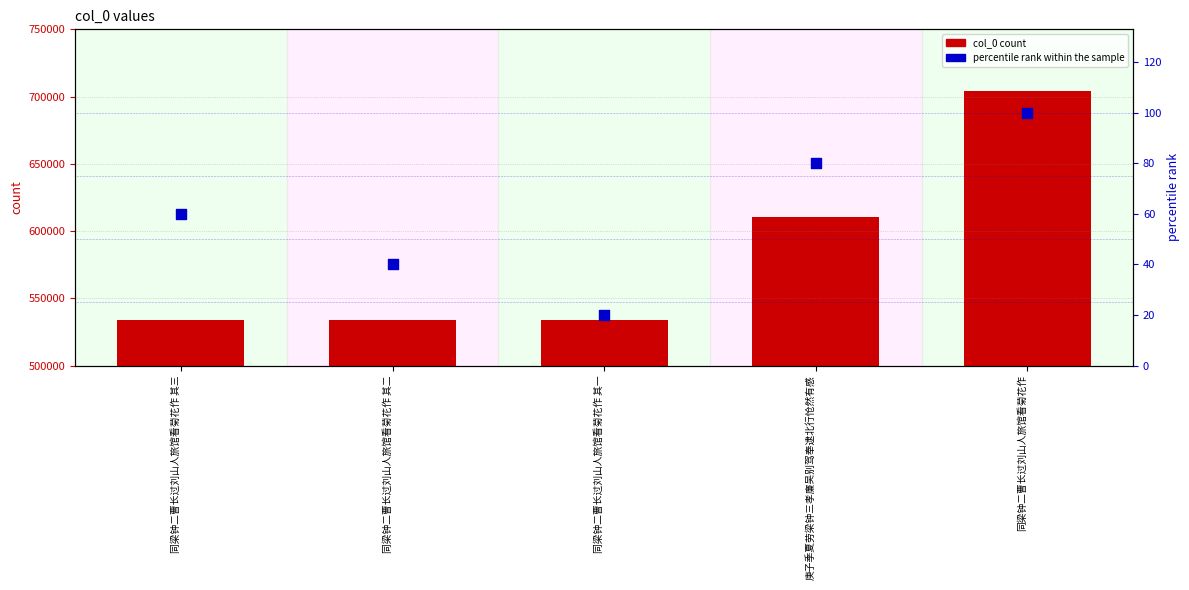

At which category is the sum across all series the highest?

同梁钟二曹长过刘山人旅馆看菊花作